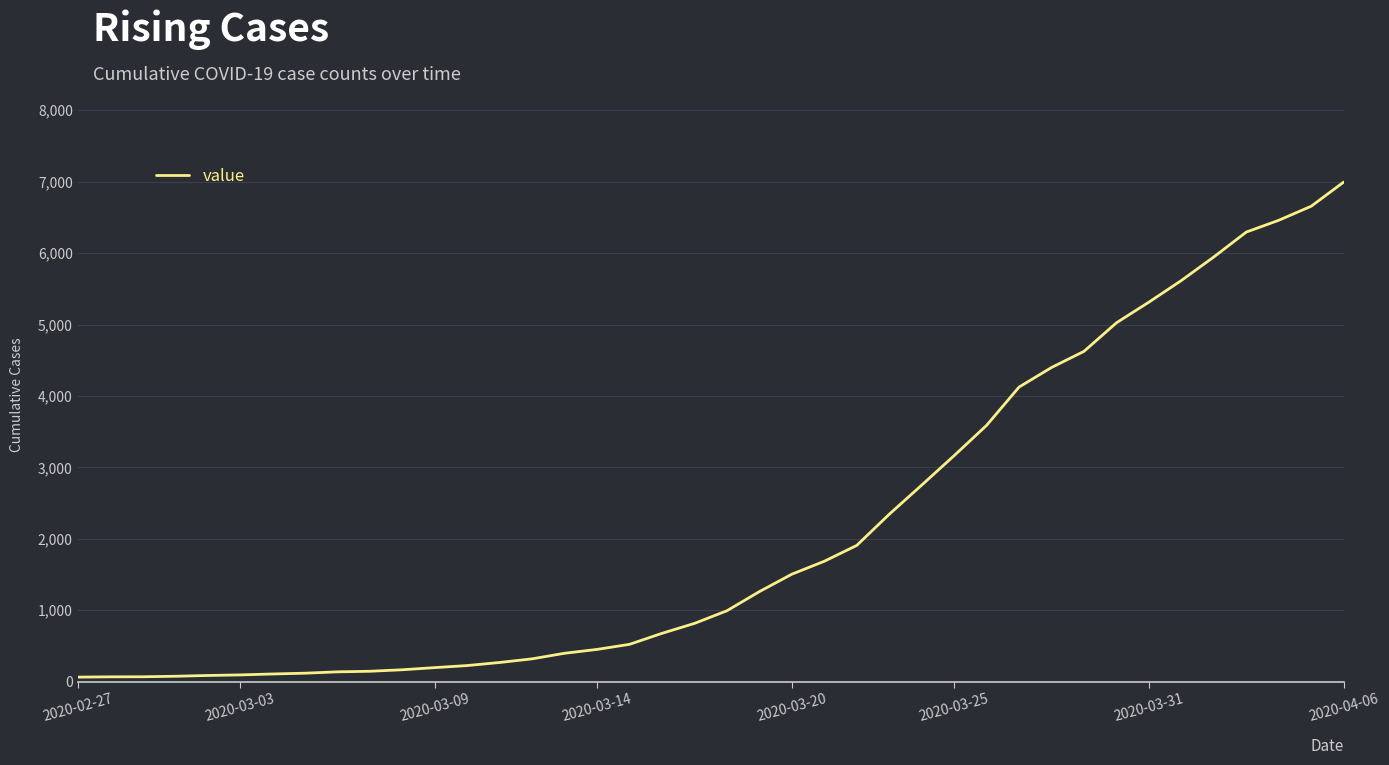

What is the greatest value displayed?

6995